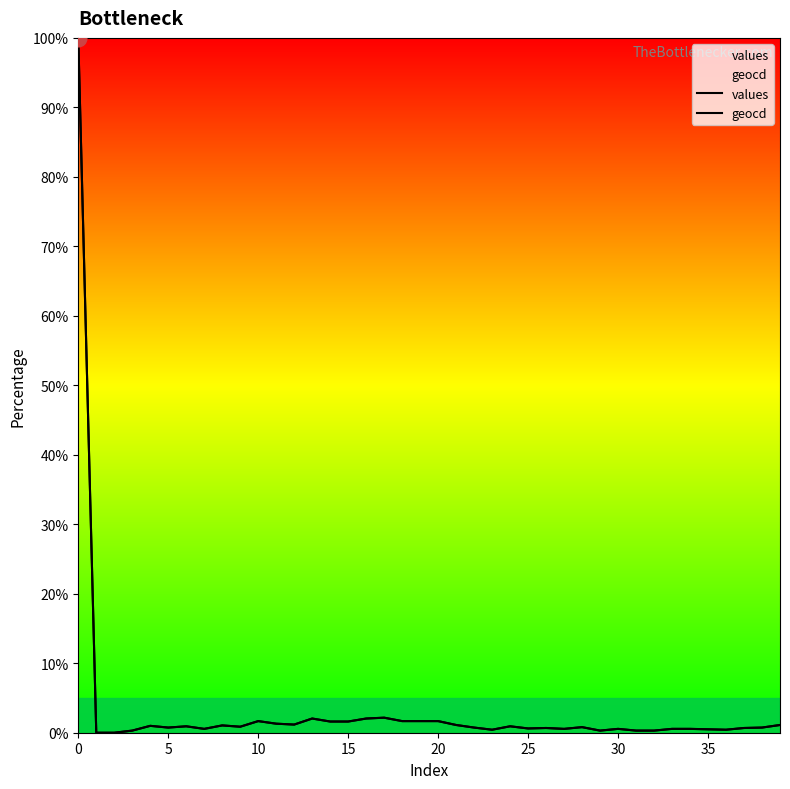

List the series in order of their overall mean, lowest first.

values, geocd